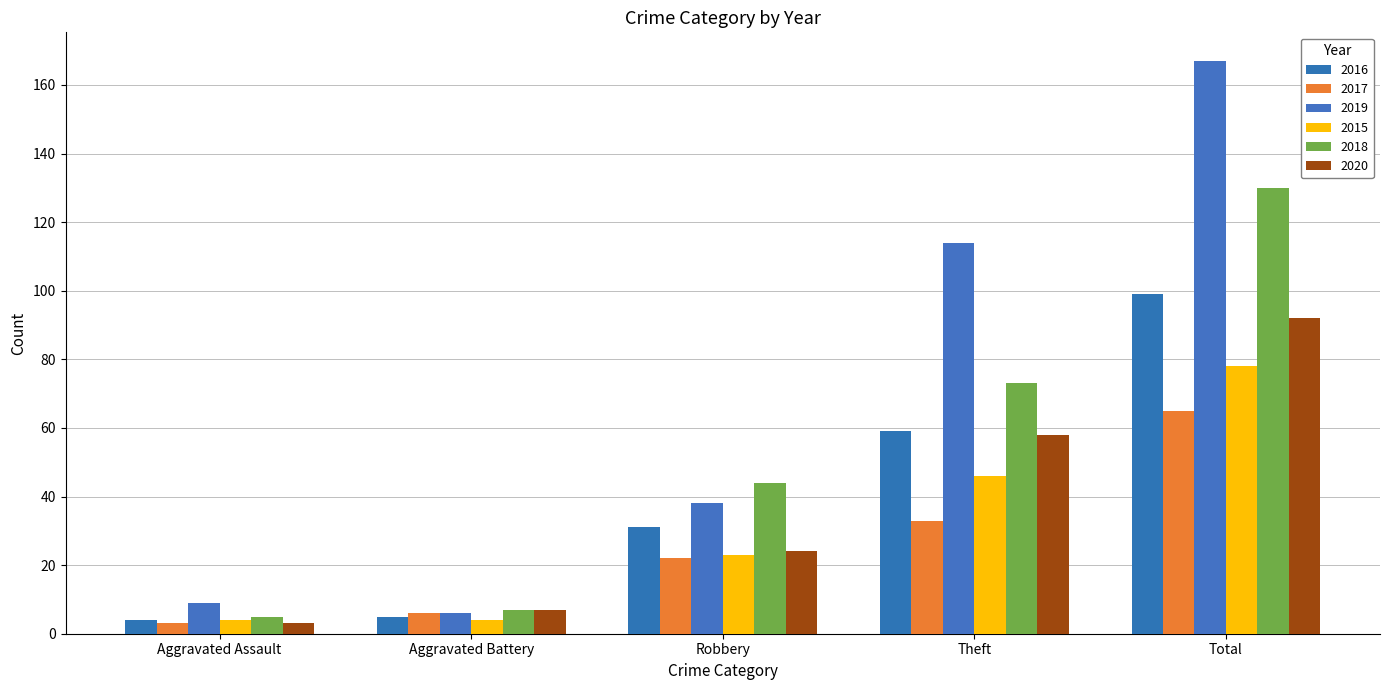

How many bars are there in total?

30